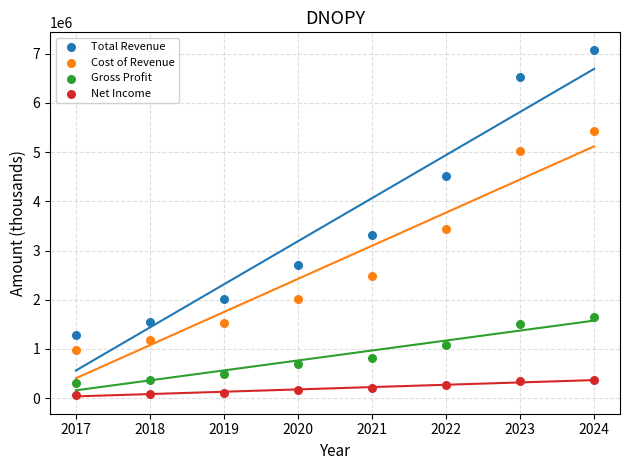

Which series reaches the minimum Y coordinate?

Net Income